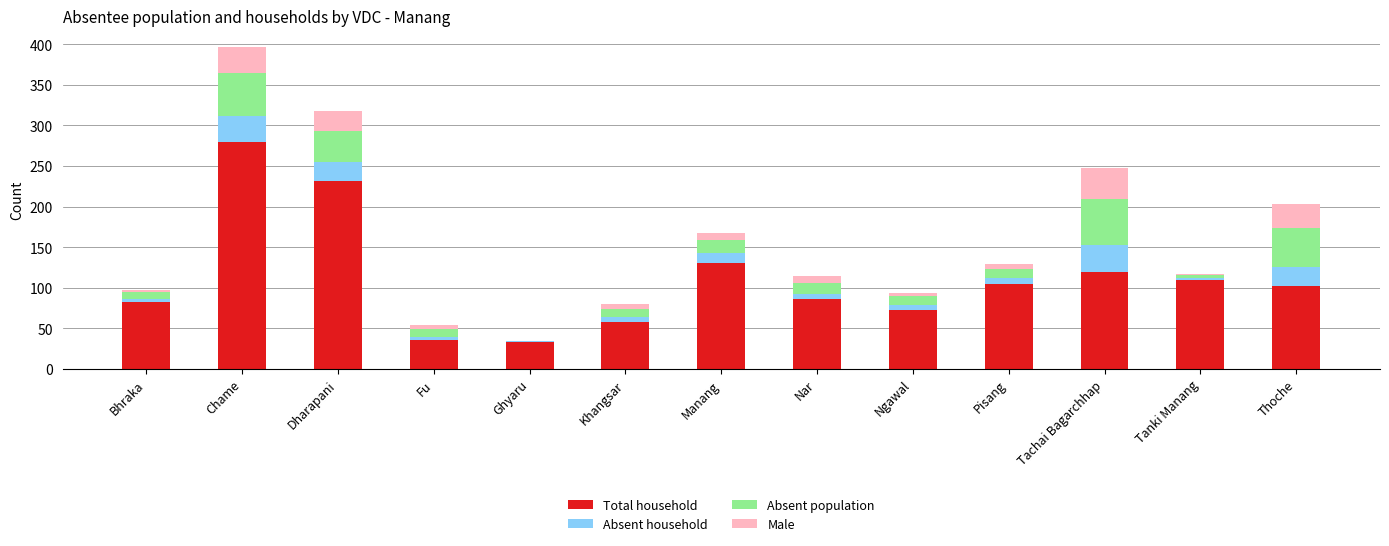

What is the highest value of the Total household series?

279